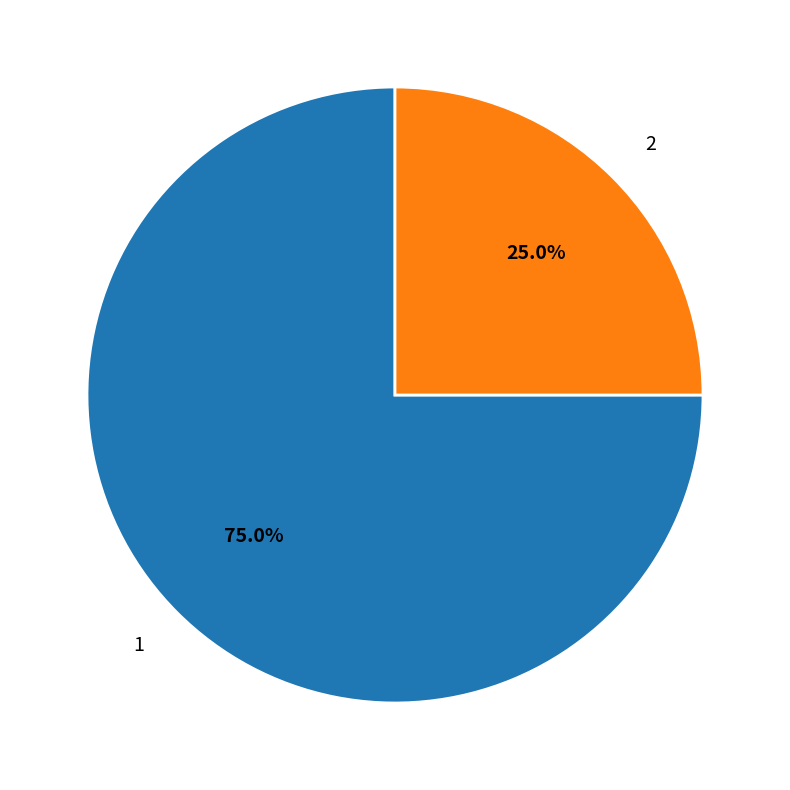

Is there a majority slice in this chart?

Yes